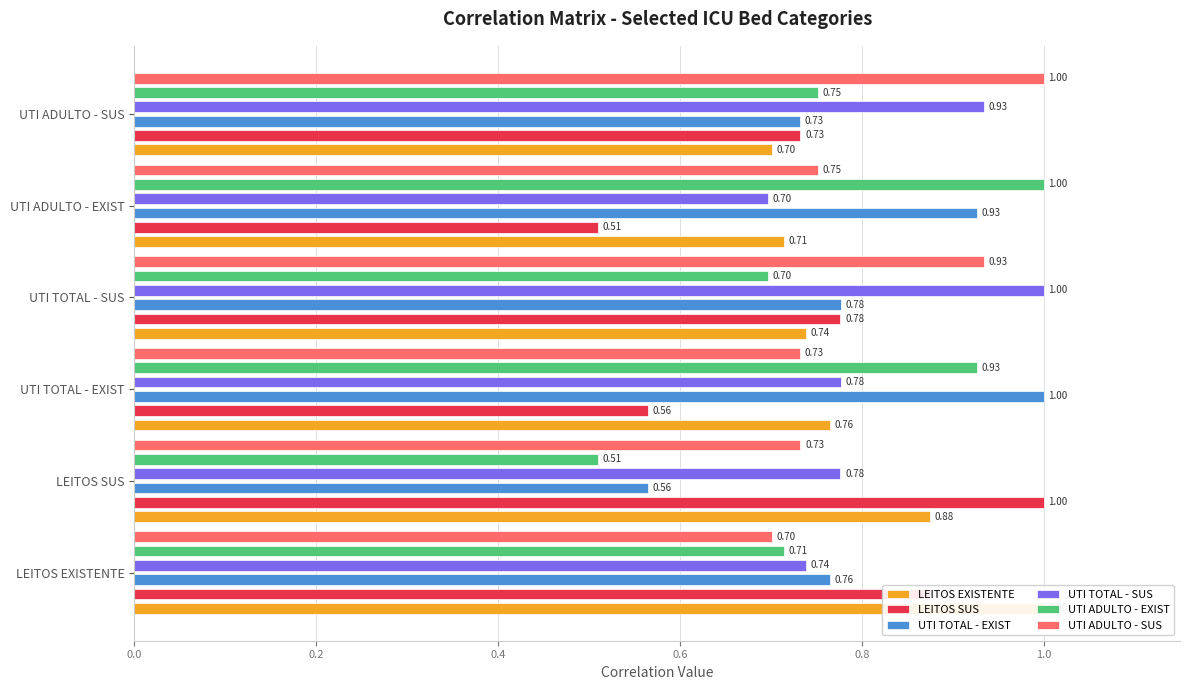

At how many categories does at least one series exceed 0?

6